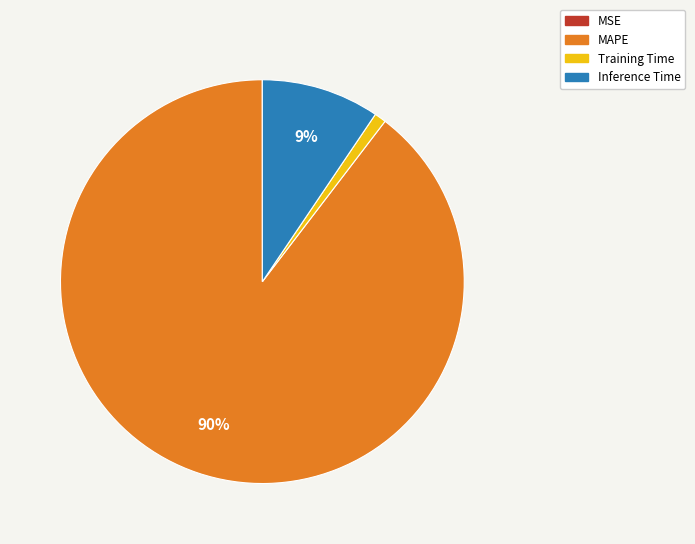

What percentage is the Training Time slice, to the nearest percent?

1%